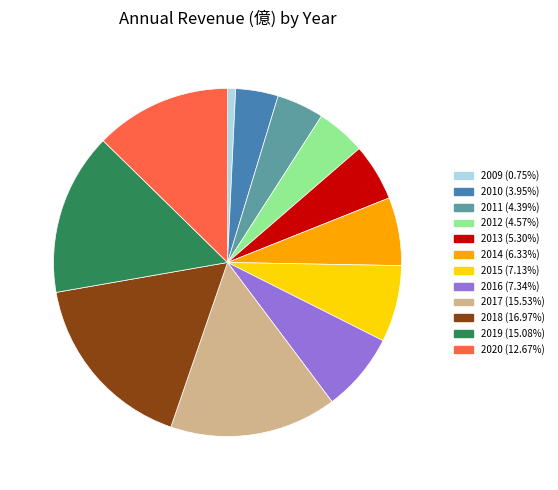

Is 2016 the majority of the pie?

No